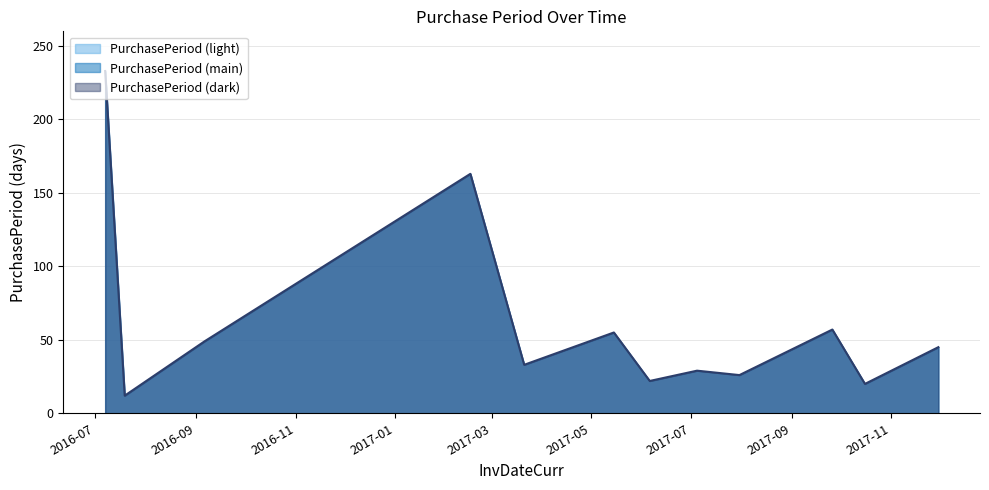

Which category has the highest value across all series?

2016-07-07